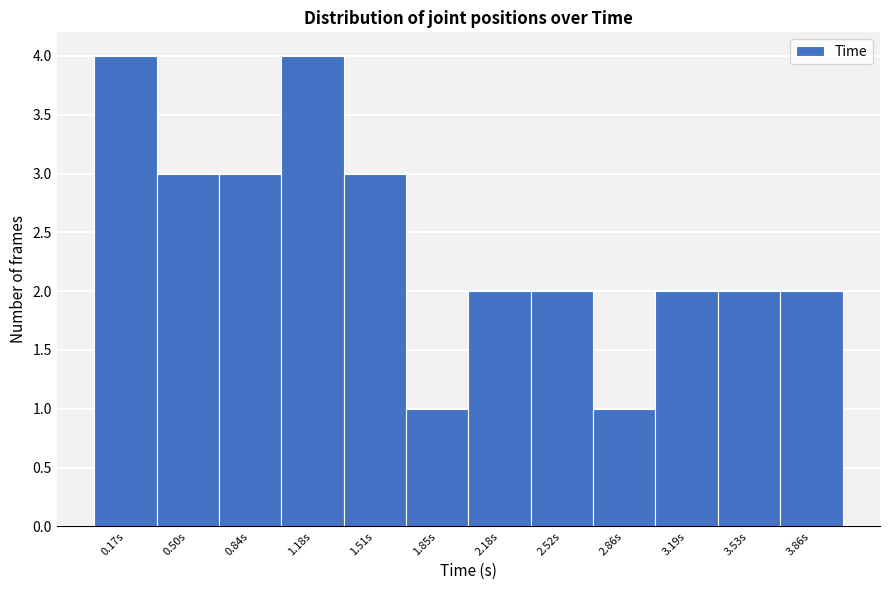

What is the height of the bar covering 1.70 to 2.00 on the x-axis? Neither the bar edges nor the heights are printed on the chart, so give them approximately, as read against the axes.

1